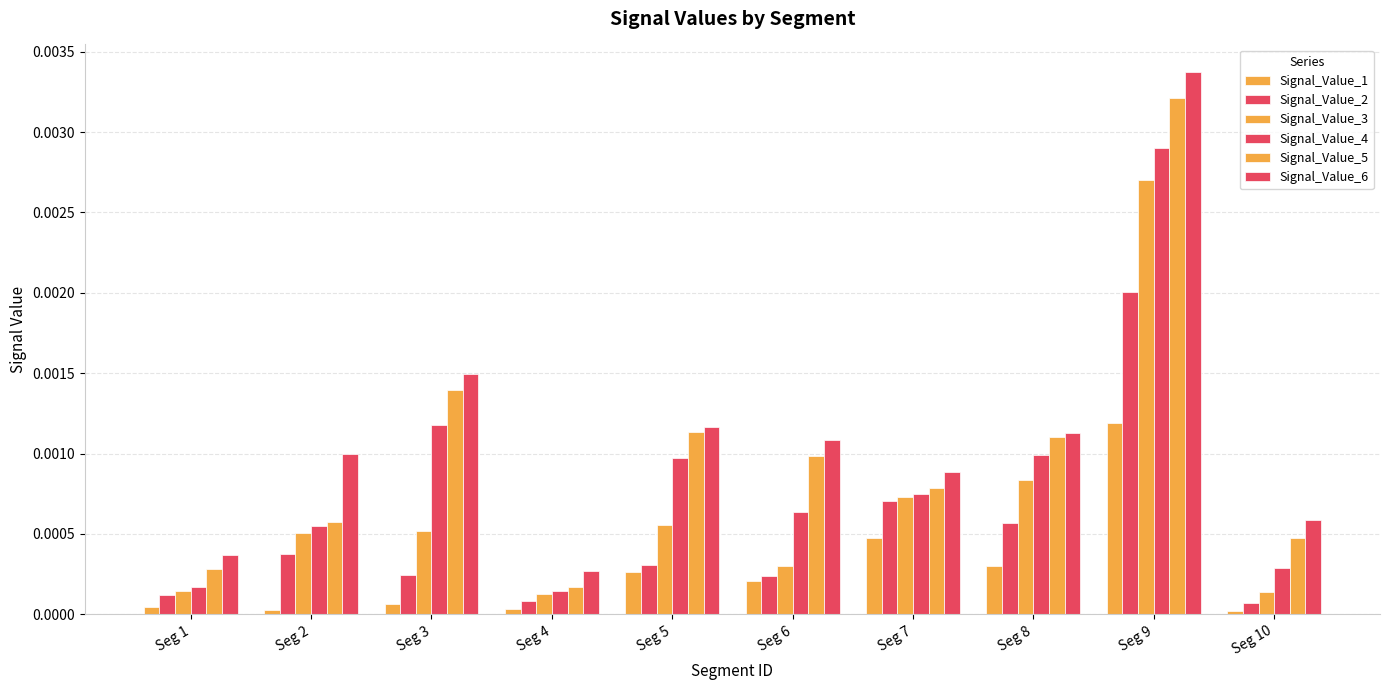

Count the number of data series in this chart.

6